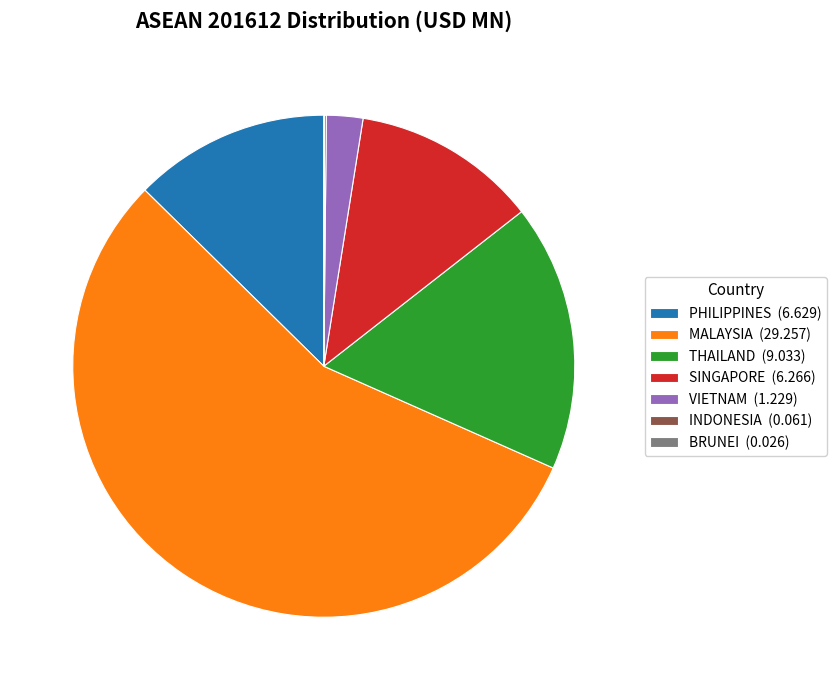

True or false: THAILAND (9.033) accounts for 17% of the total.

True